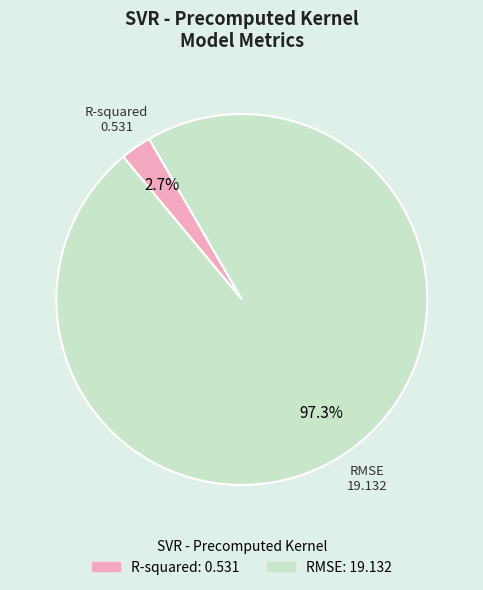

Which slice is the largest?

RMSE